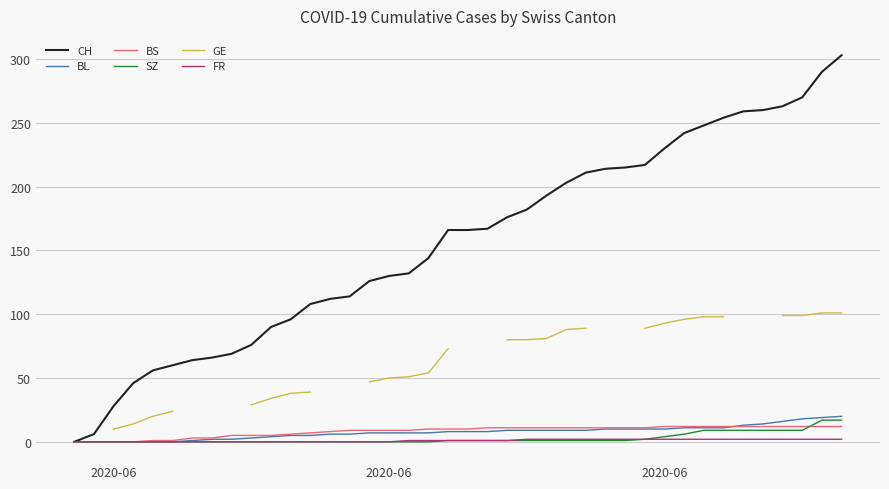

What is the maximum value for SZ?

17